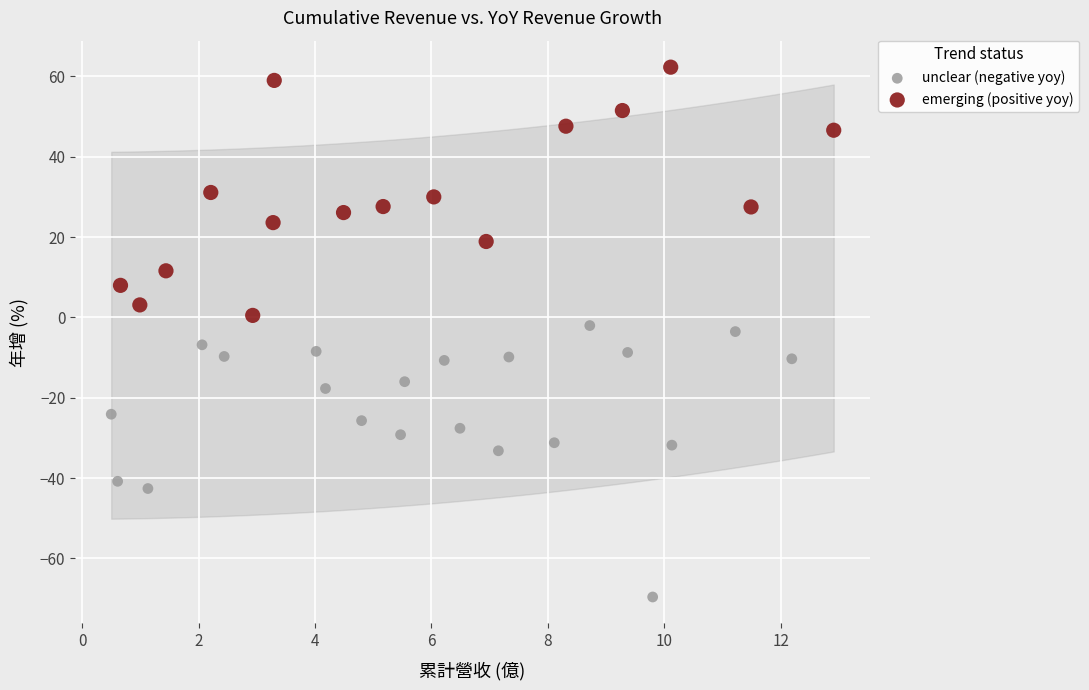

Which series reaches the maximum Y coordinate?

emerging (positive yoy)